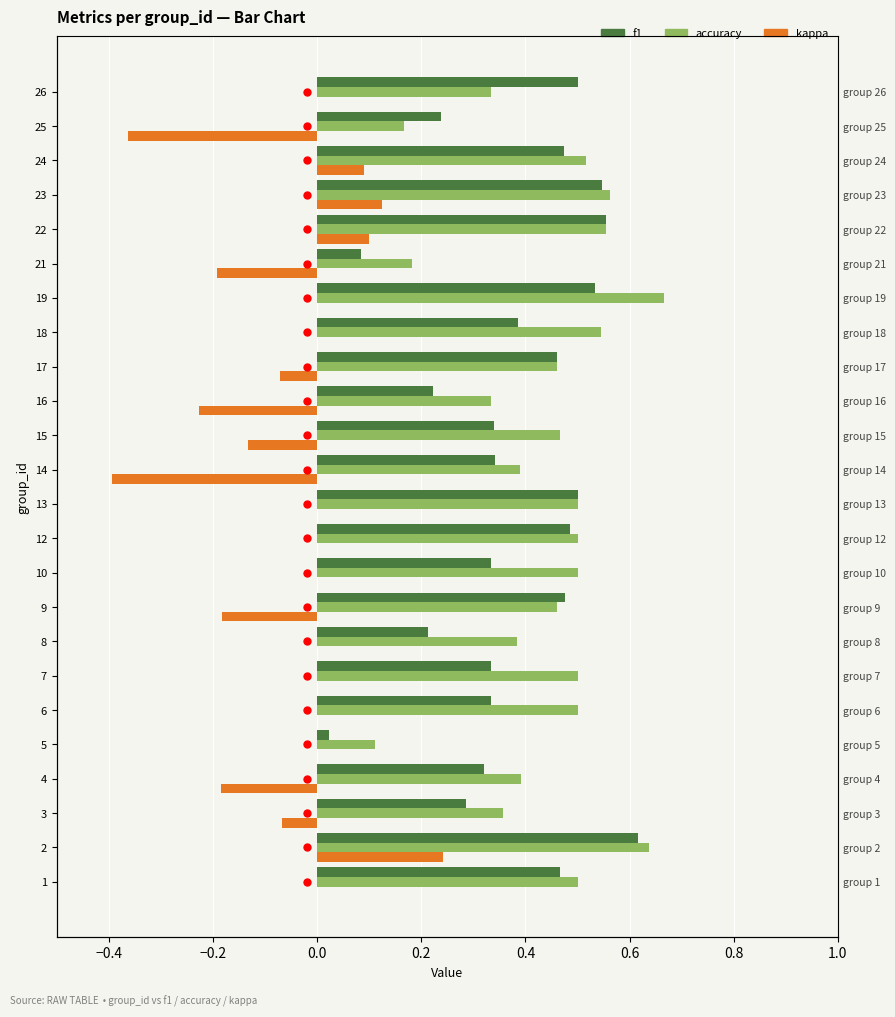

What is the value of the accuracy bar at the 13th from the left?

0.4